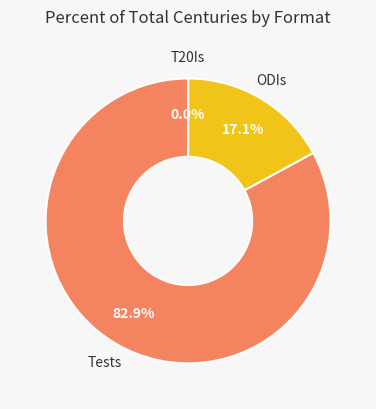

Count the number of slices in the pie.

3